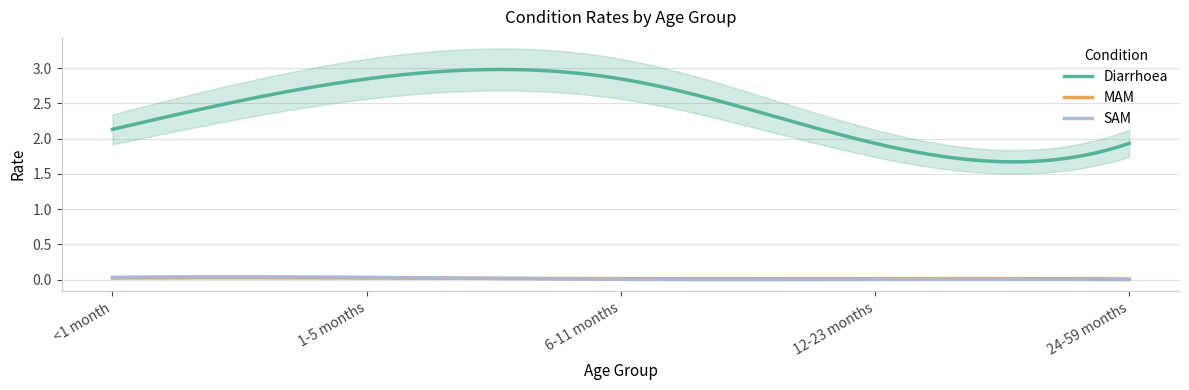

What is the sum of the Diarrhoea values at 12-23 months and <1 month?

4.1